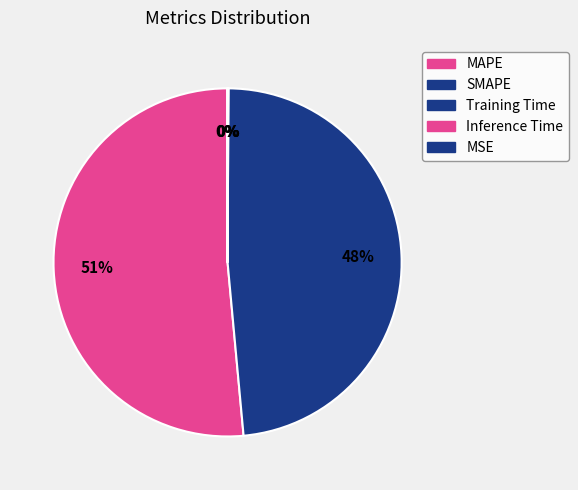

Count the number of slices in the pie.

5